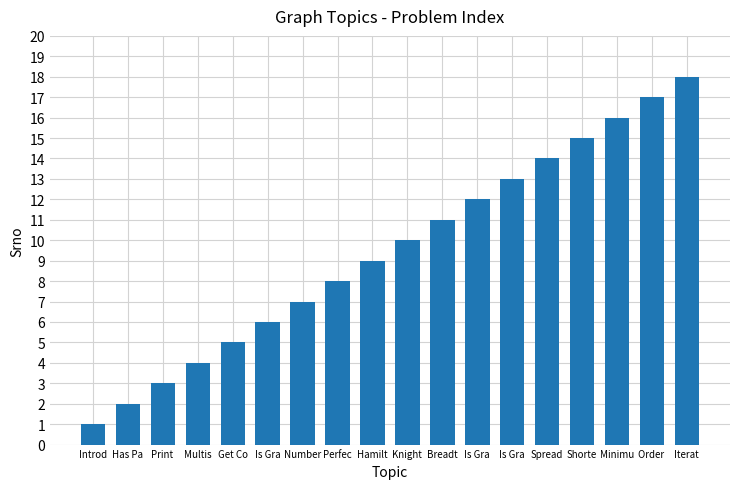

Read the value at Multis.

4